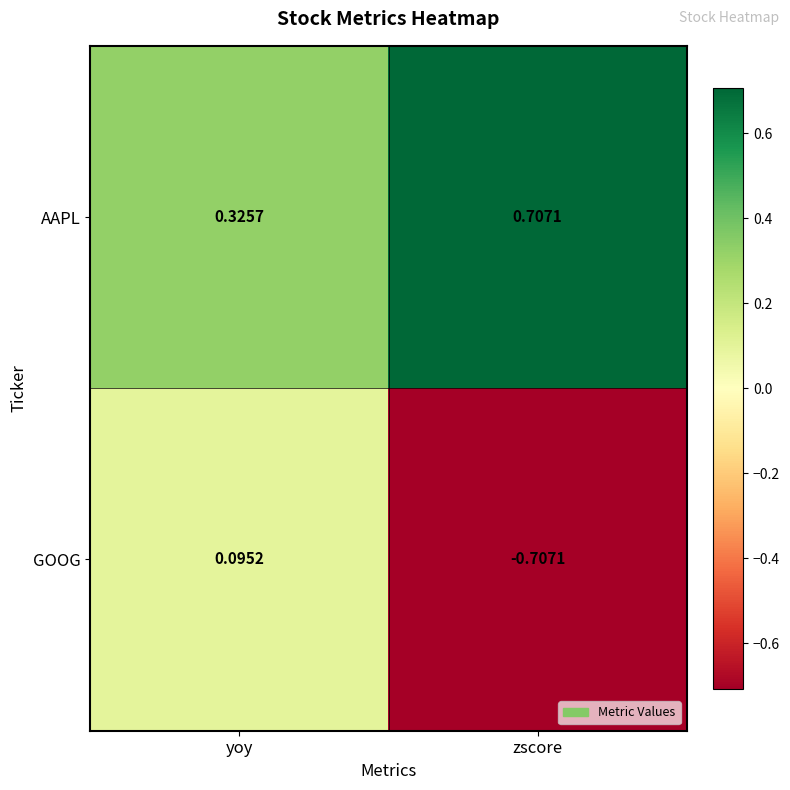

List the series in order of their overall mean, lowest first.

GOOG, AAPL